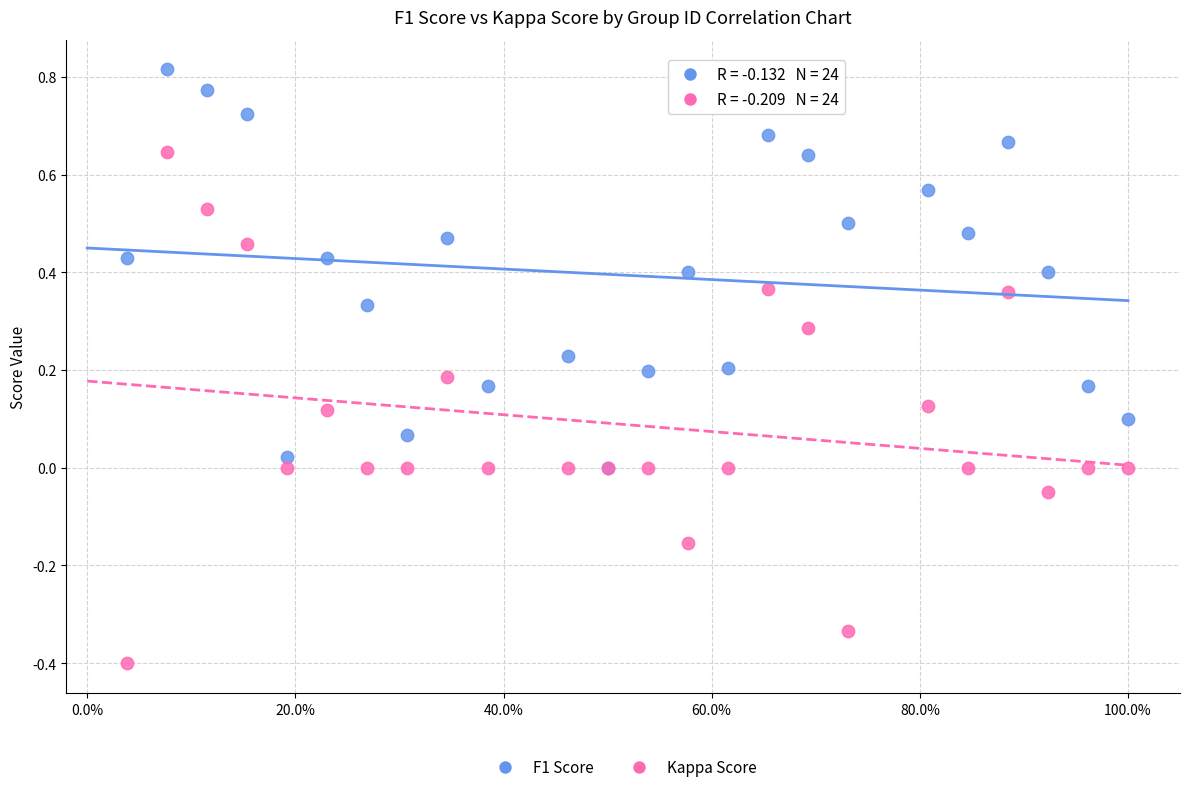

Which series has the largest Y range (max minus min)?

Kappa Score